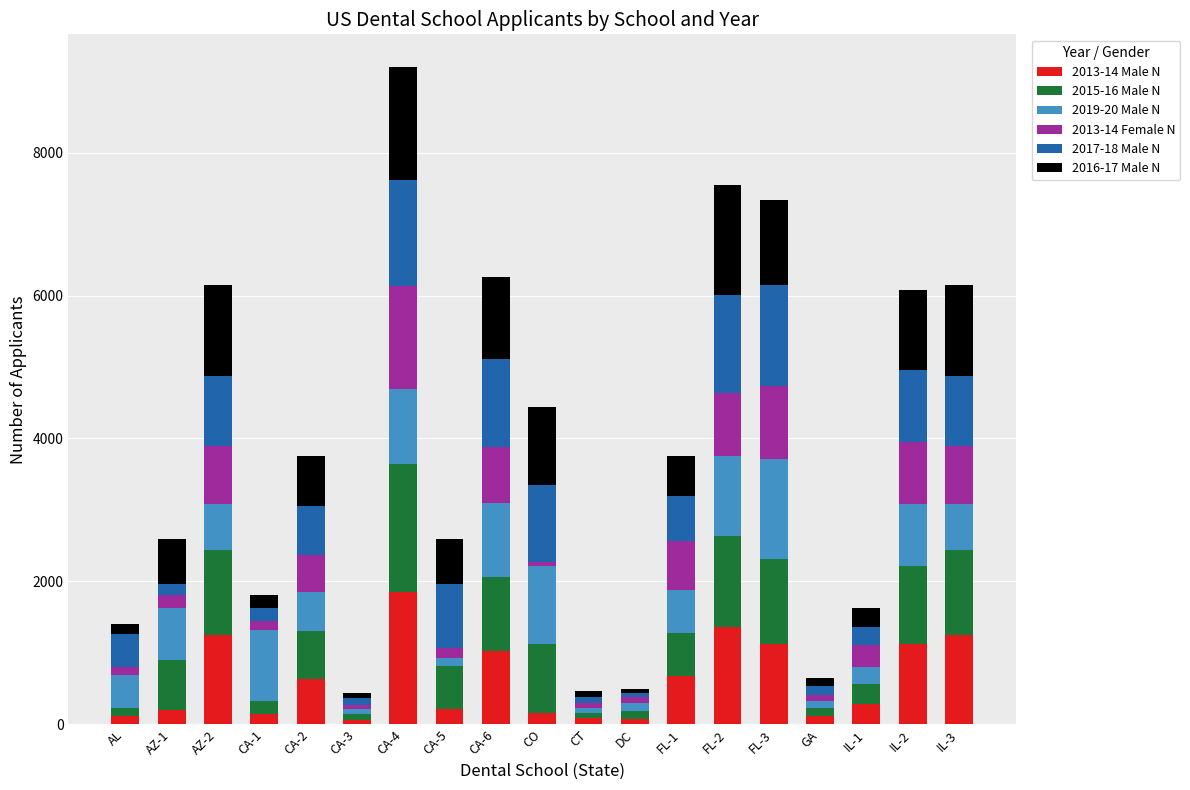

At which label does 2013-14 Male N reach its peak?

CA-4